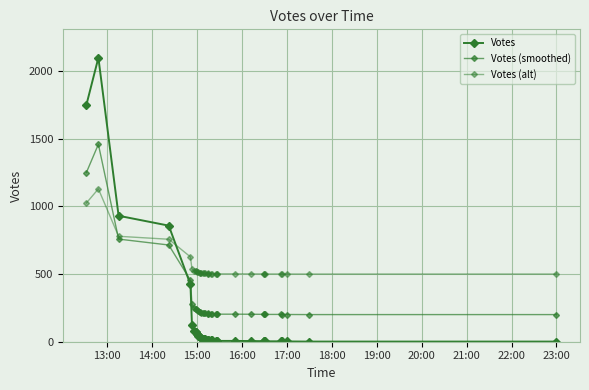

The Votes series shows 35.1 at 19:00. True or false?

False